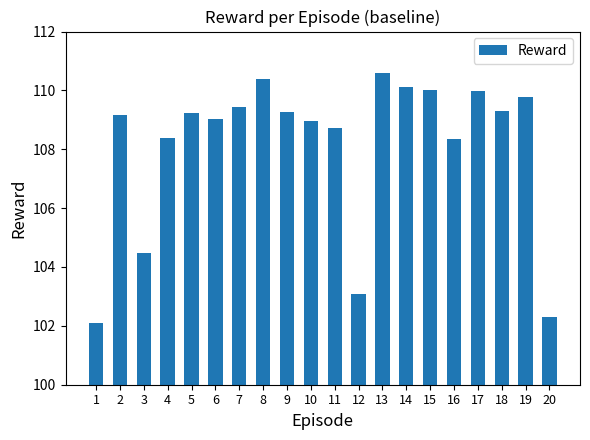

What is the approximate value at 16?

108.4